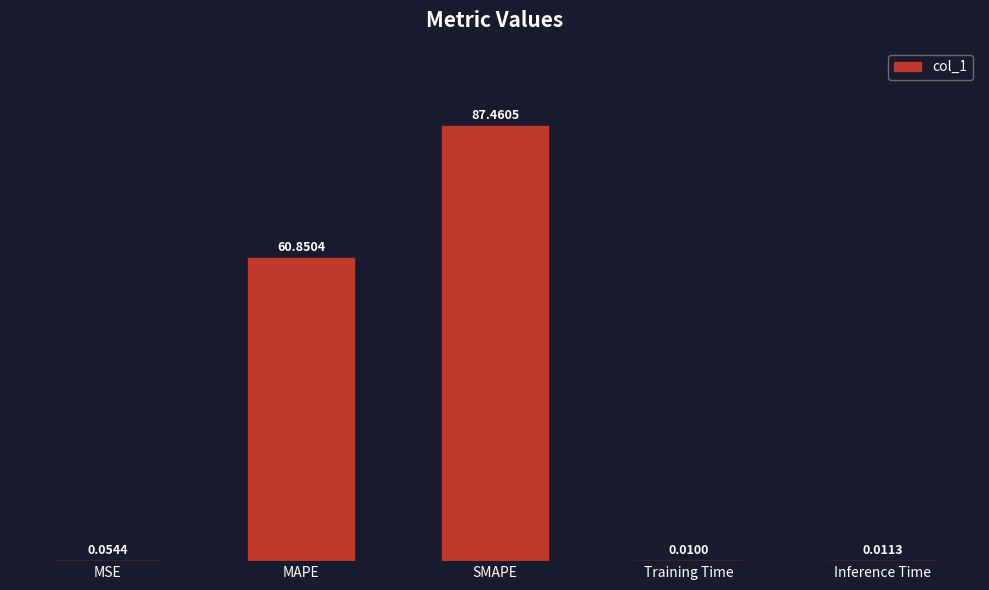

At which label is the value closest to 43?

MAPE